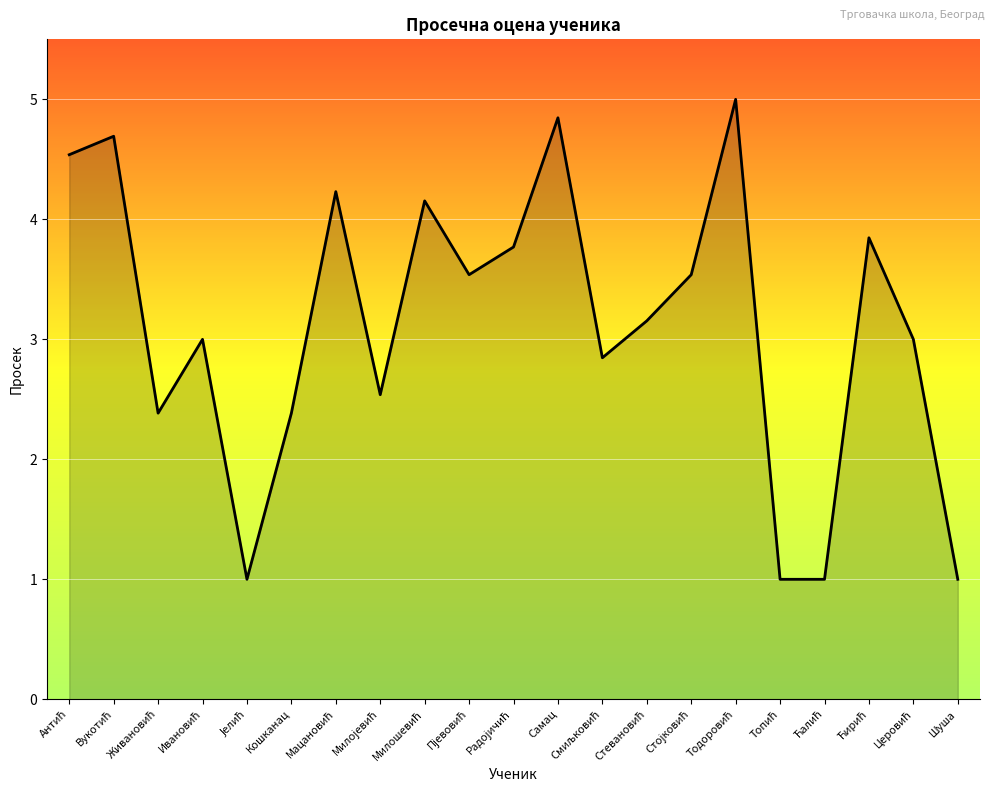

What is the maximum value shown in the chart?

5.0